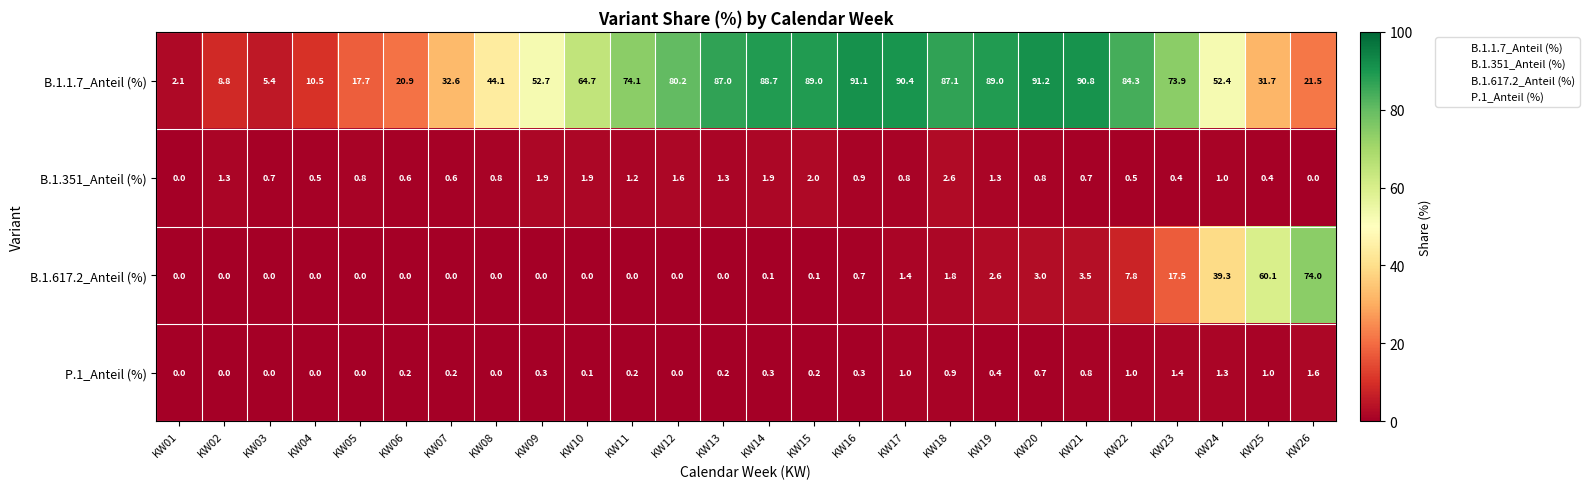

True or false: B.1.1.7_Anteil (%) has a value of 8.5 at KW06.

False